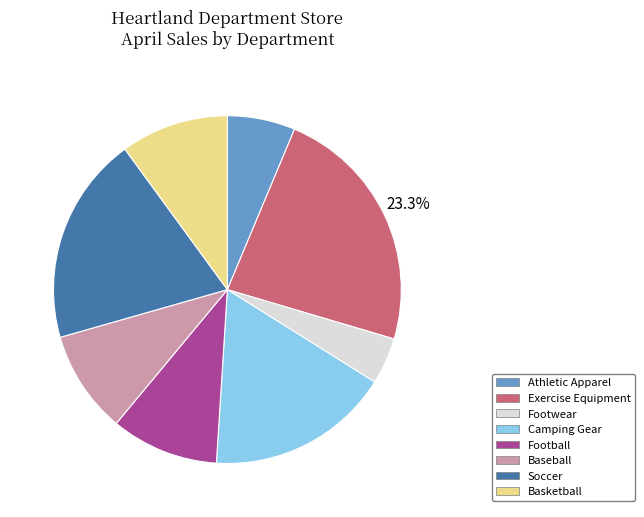

Is Footwear the majority of the pie?

No